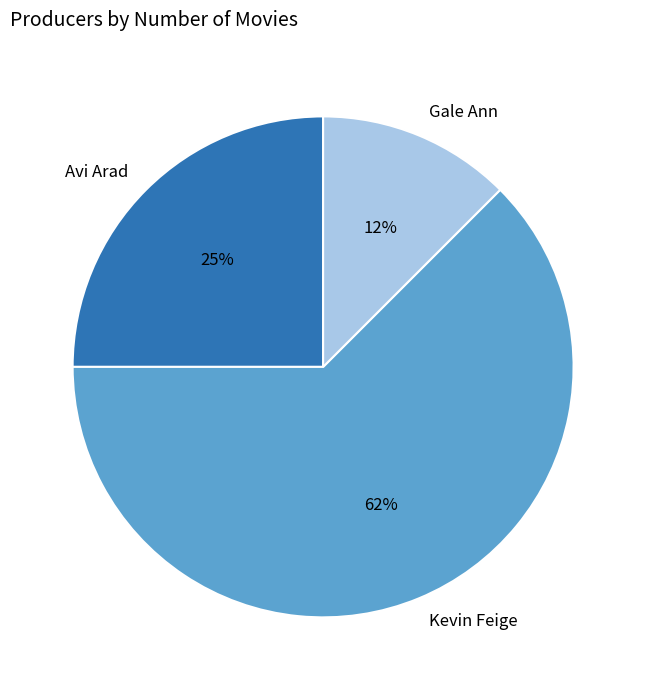

What percentage is the Avi Arad slice, to the nearest percent?

25%